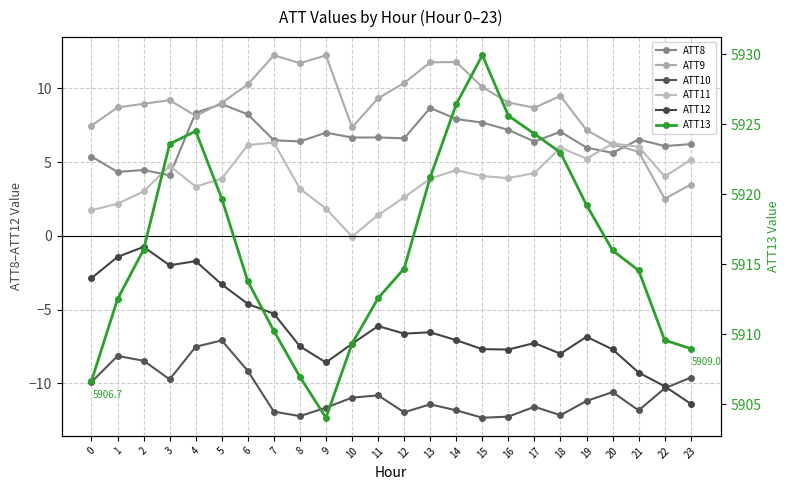

What is the spread (max minus min) of values at 1?

5920.6